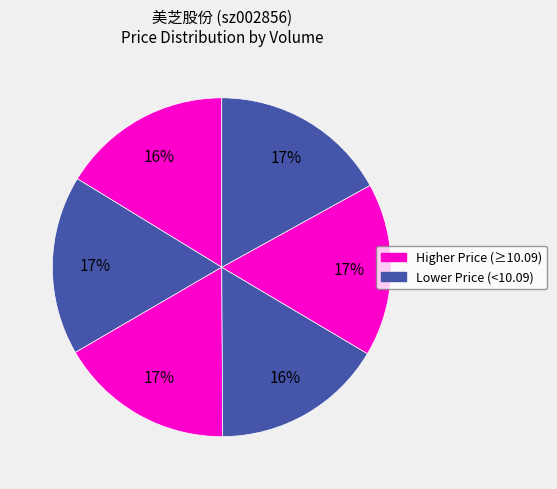

To the nearest percent, what is the average slice percentage?

17%